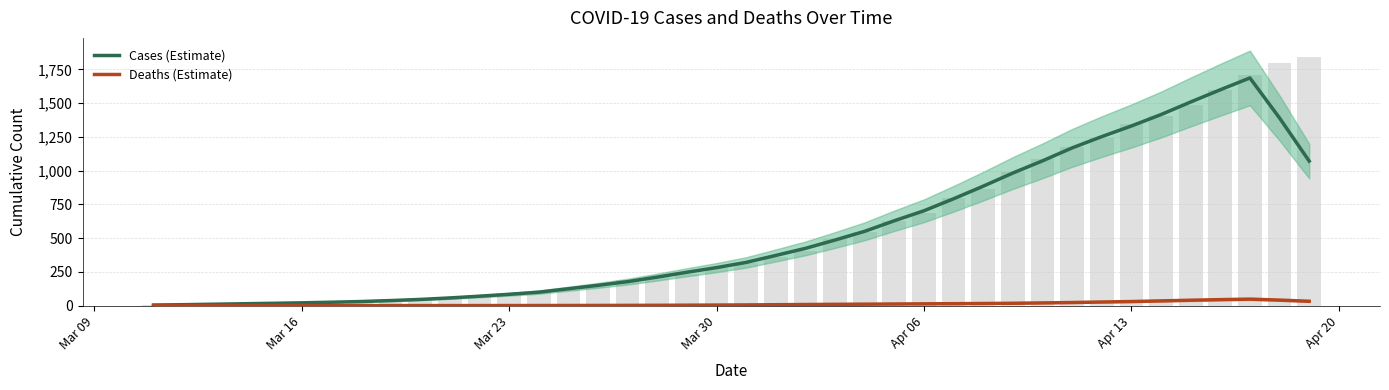

How many values in Deaths (Estimate) are above zero?

28